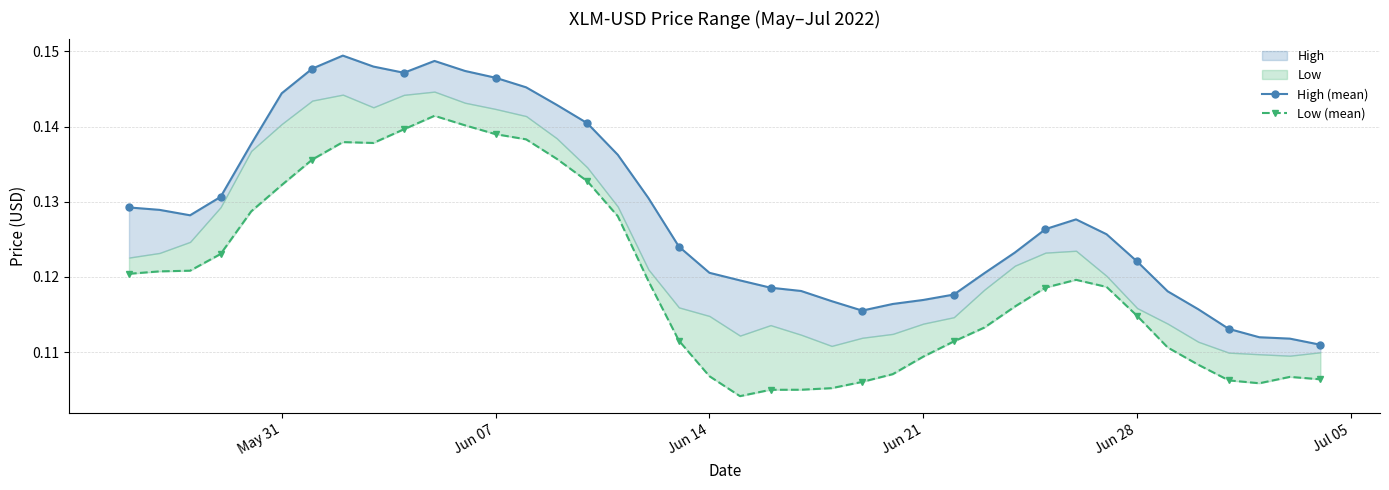

True or false: High (mean) and Low (mean) cross at least once.

False